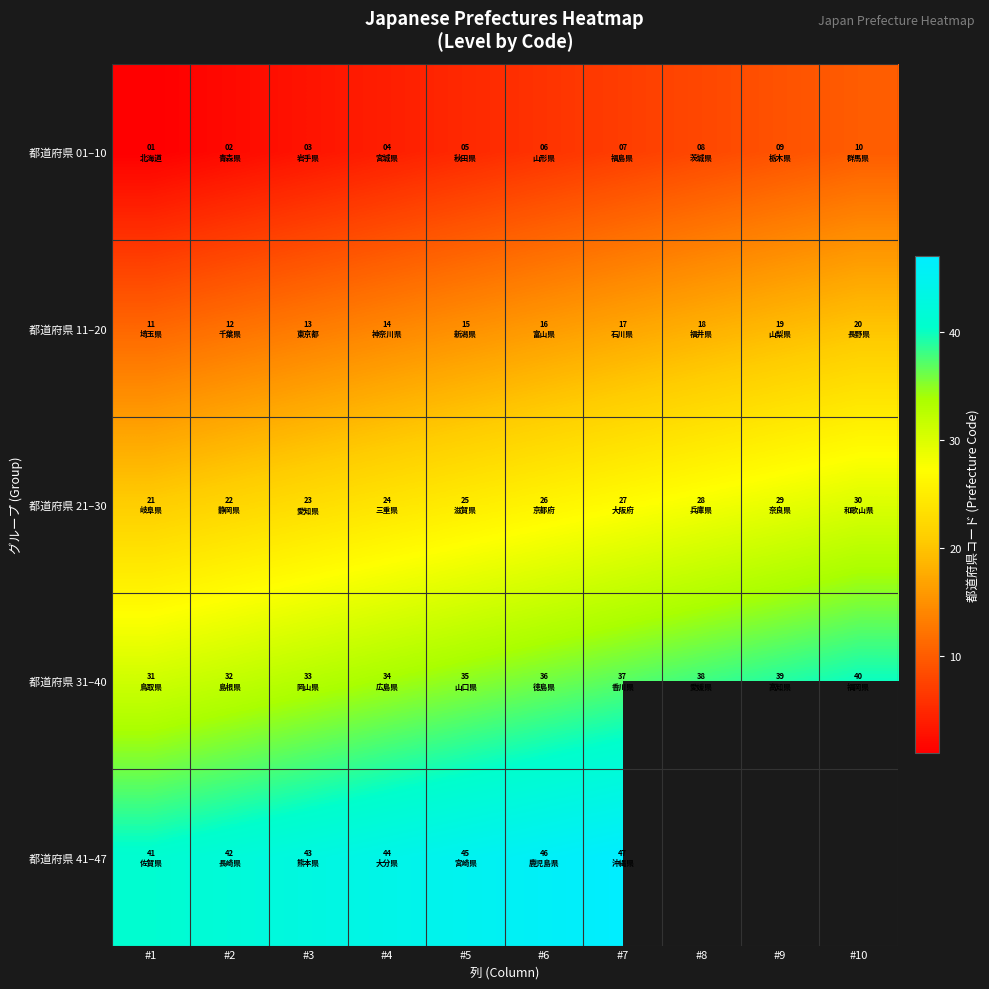

True or false: 都道府県 41–47 has a value of 42.0 at #2.

True